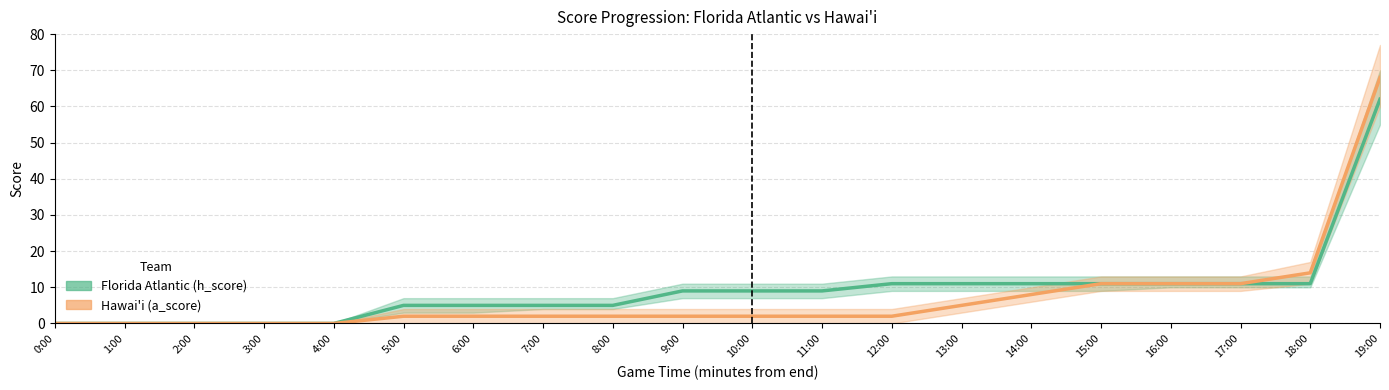

Reading left to right, what are all the values shown in this chart?

Florida Atlantic (h_score): 0	0	0	0	0	5	5	5	5	9	9	9	11	11	11	11	11	11	11	62
Hawai'i (a_score): 0	0	0	0	0	2	2	2	2	2	2	2	2	5	8	11	11	11	14	68